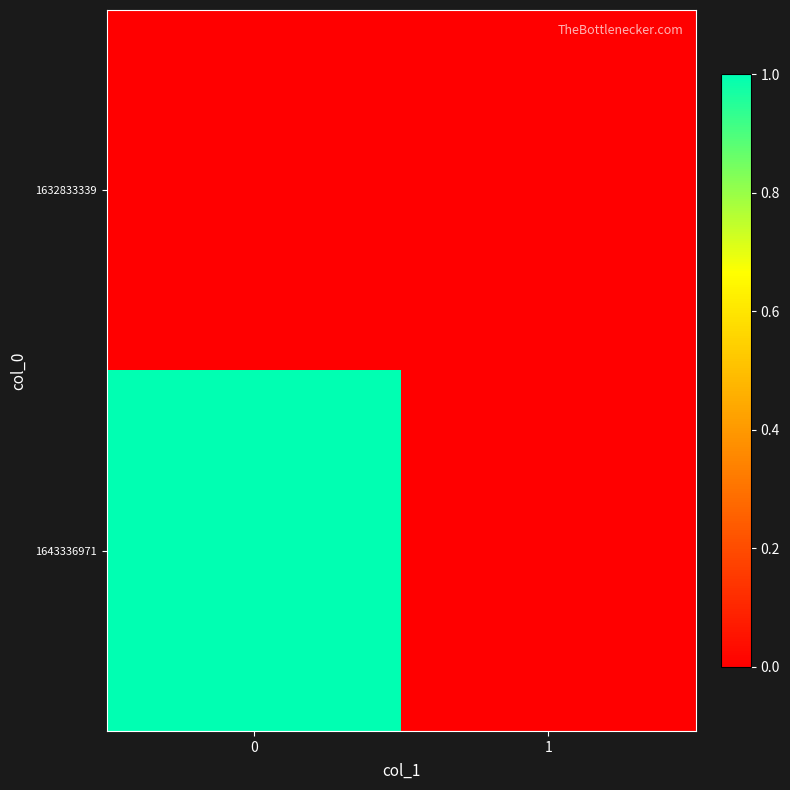

Which series has the largest total across all categories?

1643336971